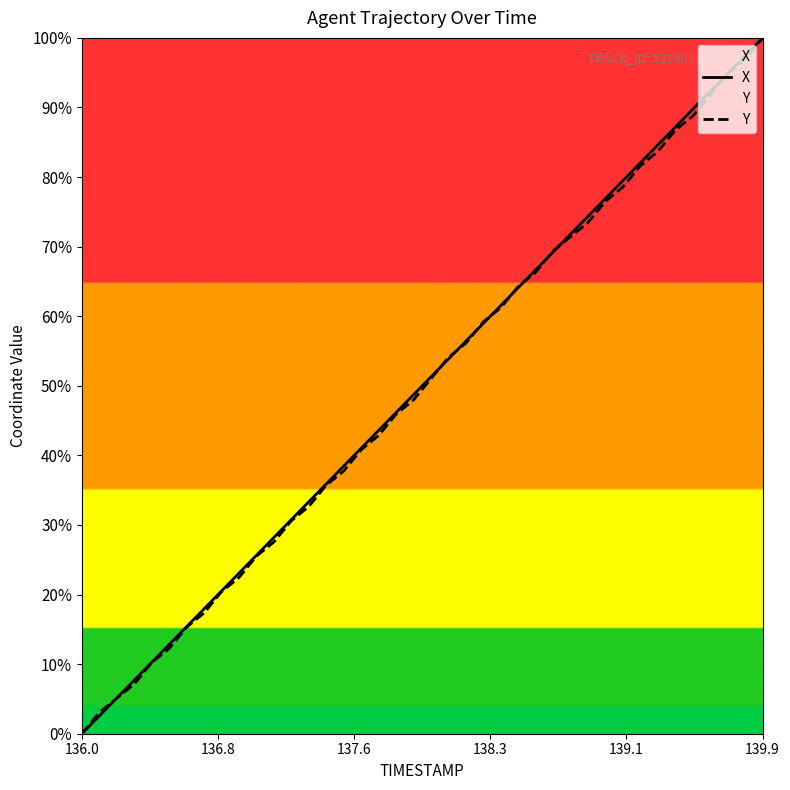

At which label does Y reach its peak?

139.9